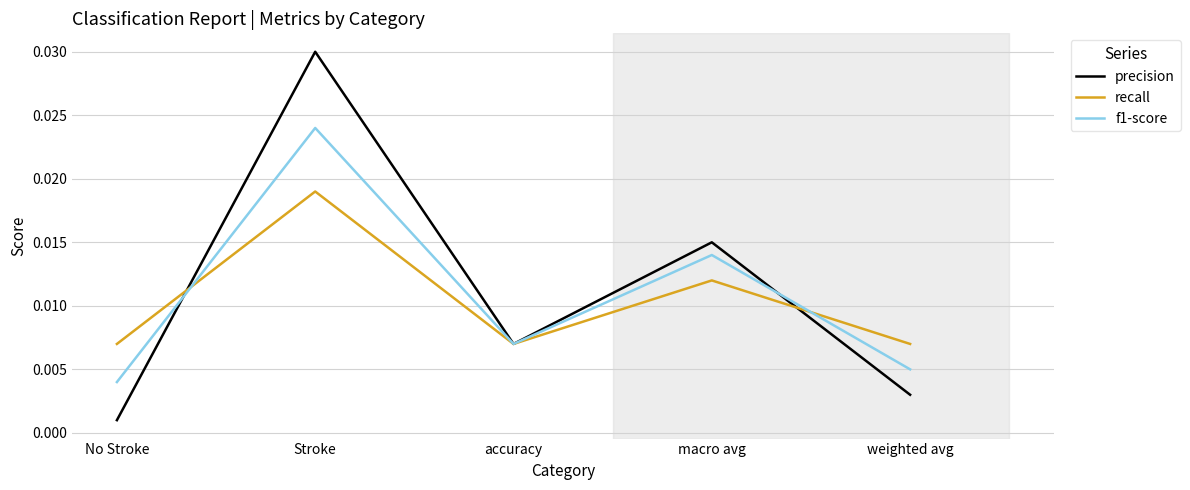

Which category has the highest value in the precision series?

Stroke